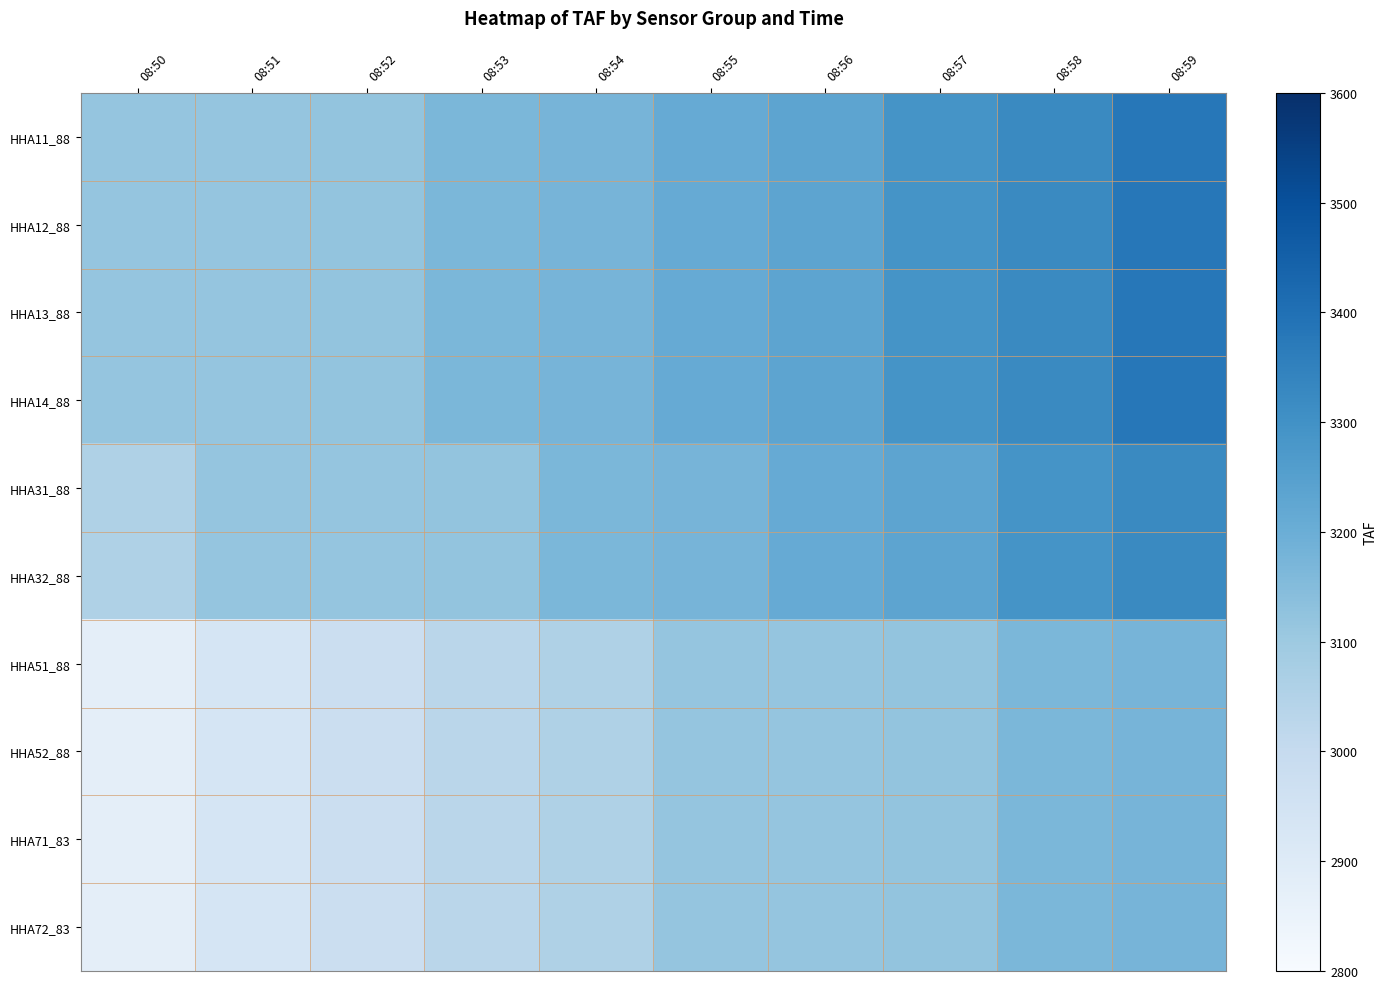

At which category is the sum across all series the highest?

08:59